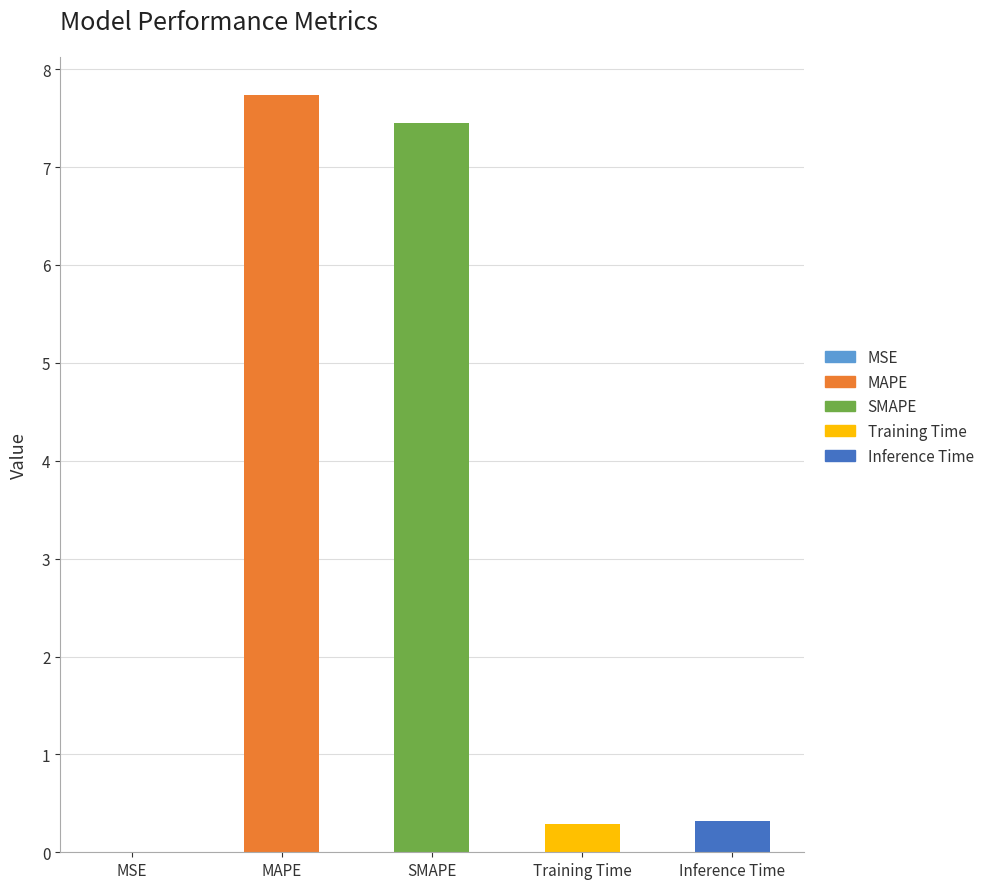

The value at Training Time is 0.3. True or false?

True